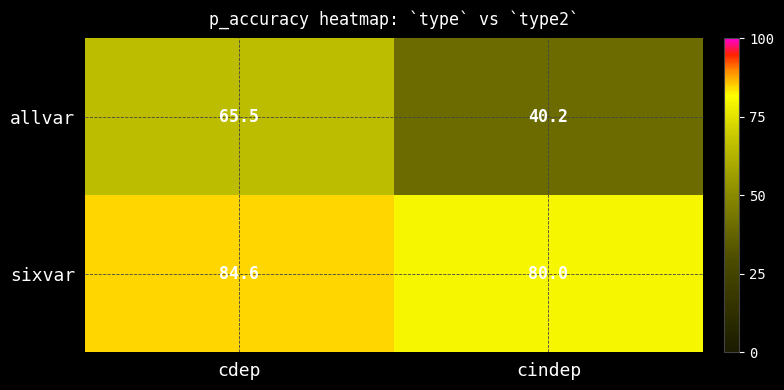

At which label does sixvar first exceed 84?

cdep